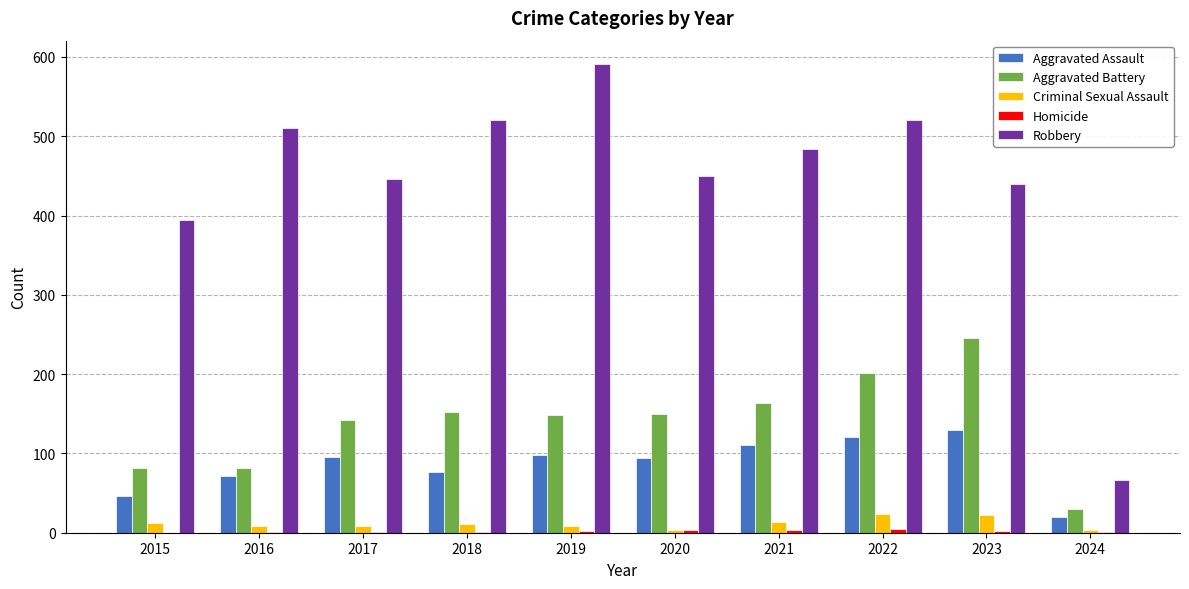

Which series has the largest range (max minus min)?

Robbery